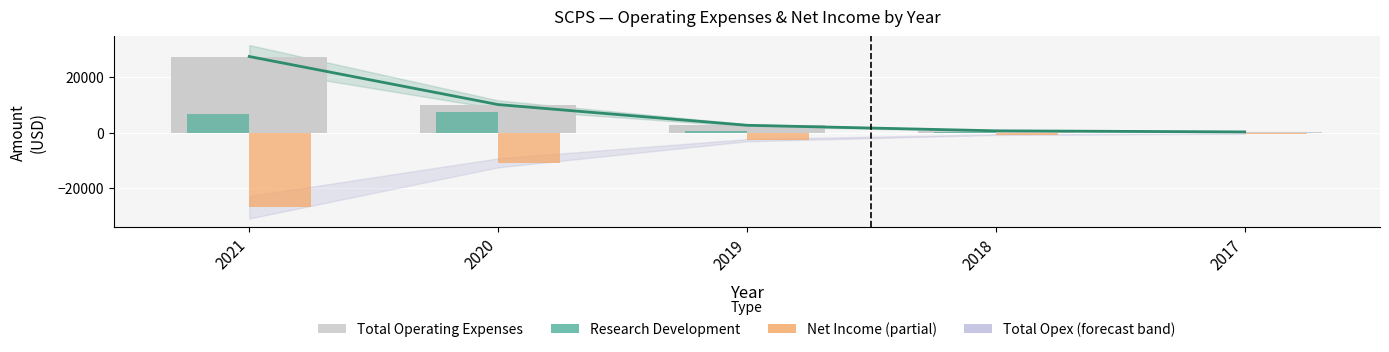

At which label does Total Operating Expenses reach its peak?

2021